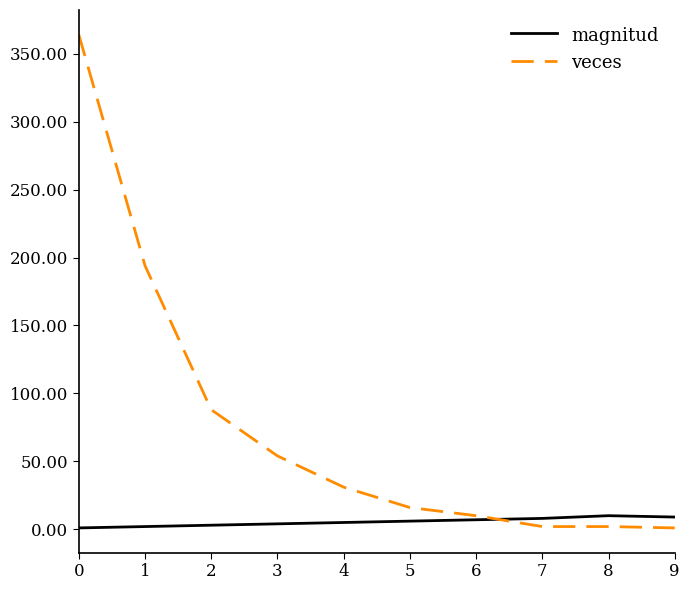

Read the veces value at 4, to the nearest 50.

50